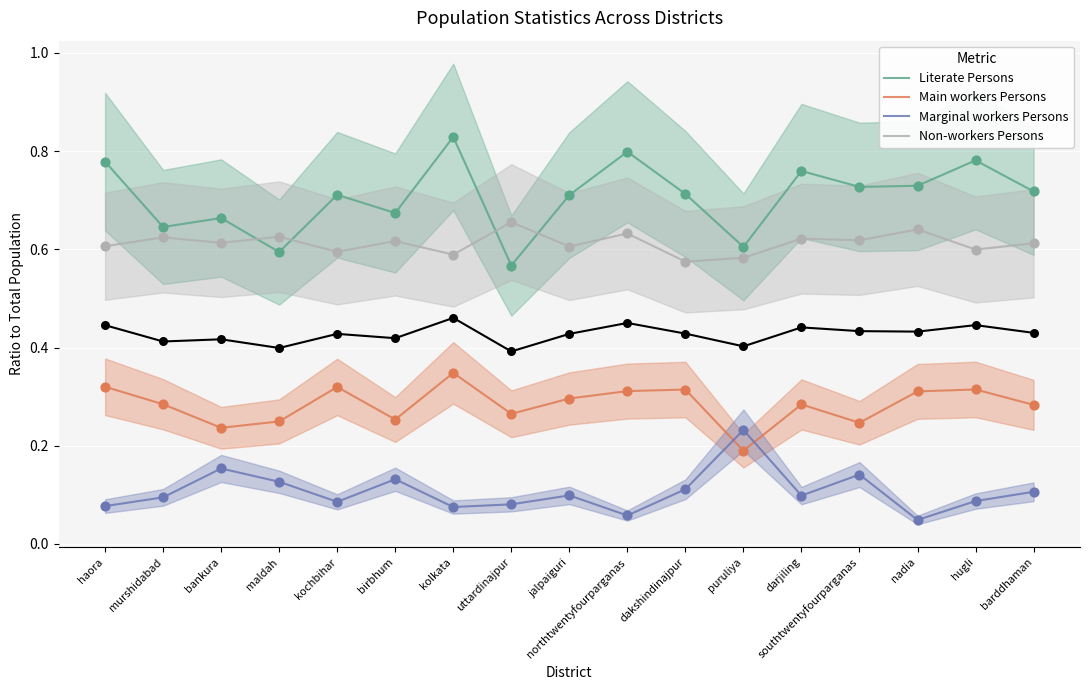

Is the value of Literate Persons at barddhaman greater than the value of Main workers Persons at kolkata?

Yes